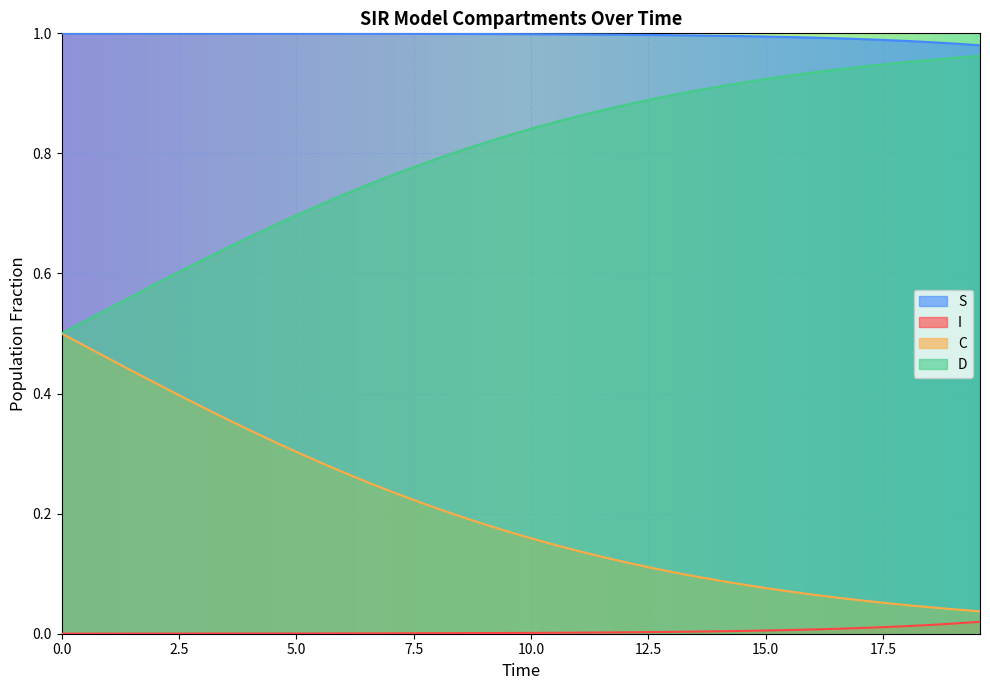

Which series has the largest total across all categories?

S